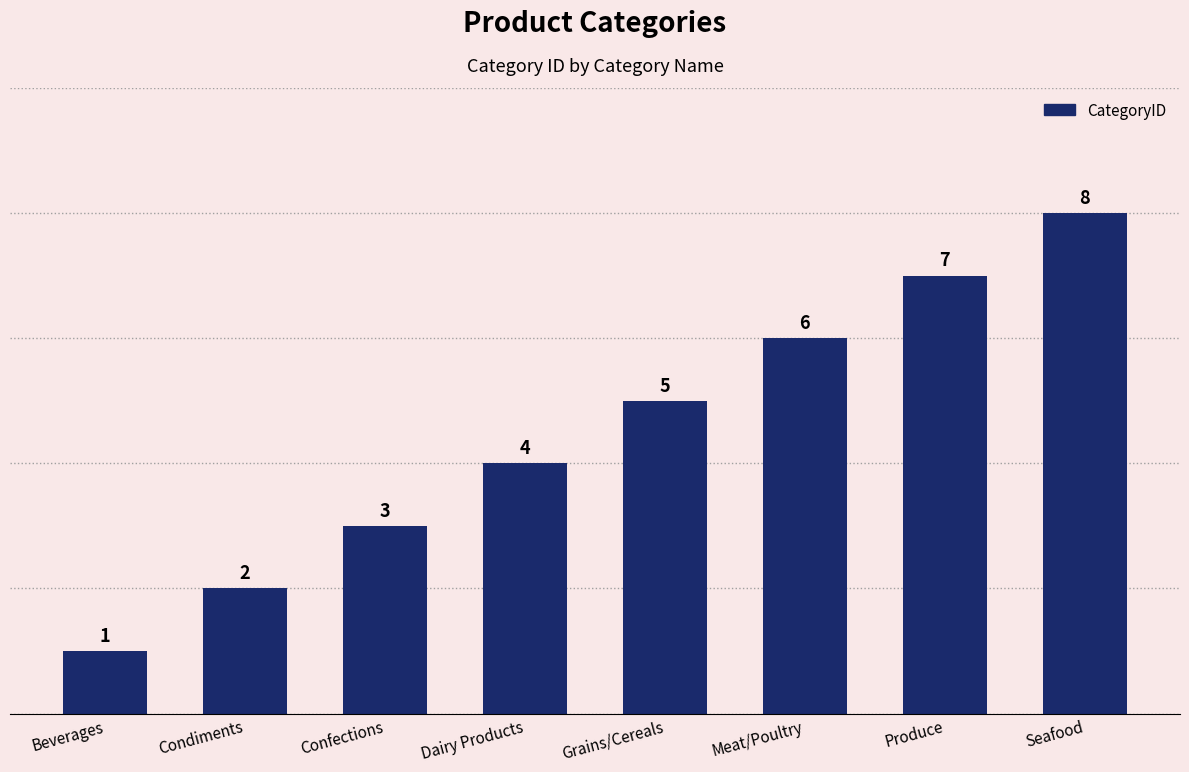

The chart shows a value of 3 at Confections. True or false?

True